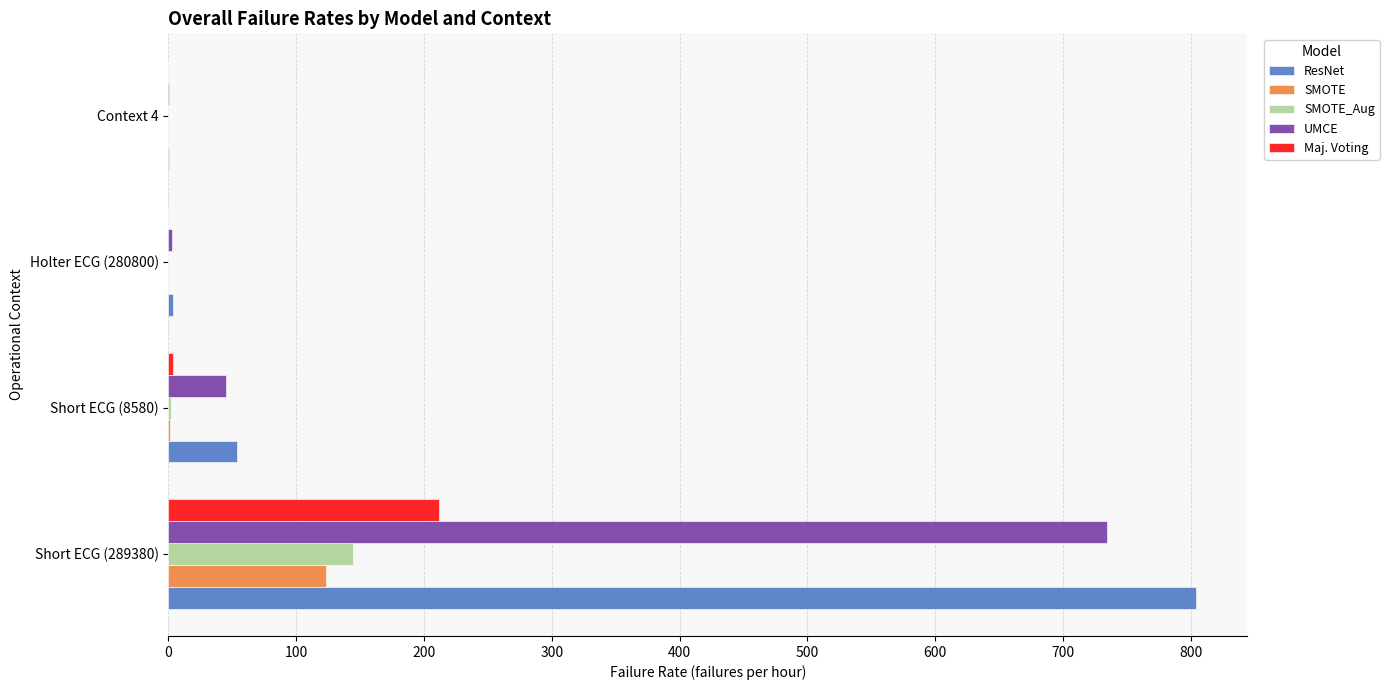

What is the sum of all SMOTE values?

124.9